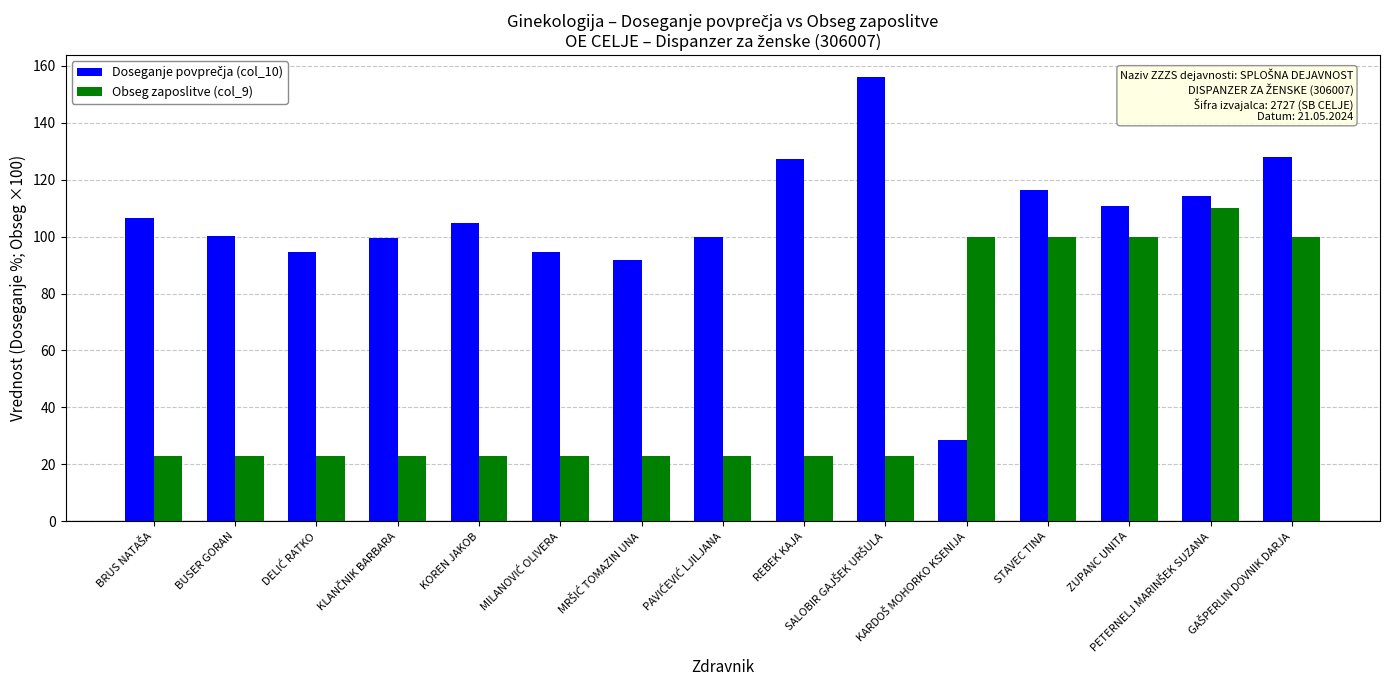

What is the average value of the Obseg zaposlitve (col_9) series?

49.3